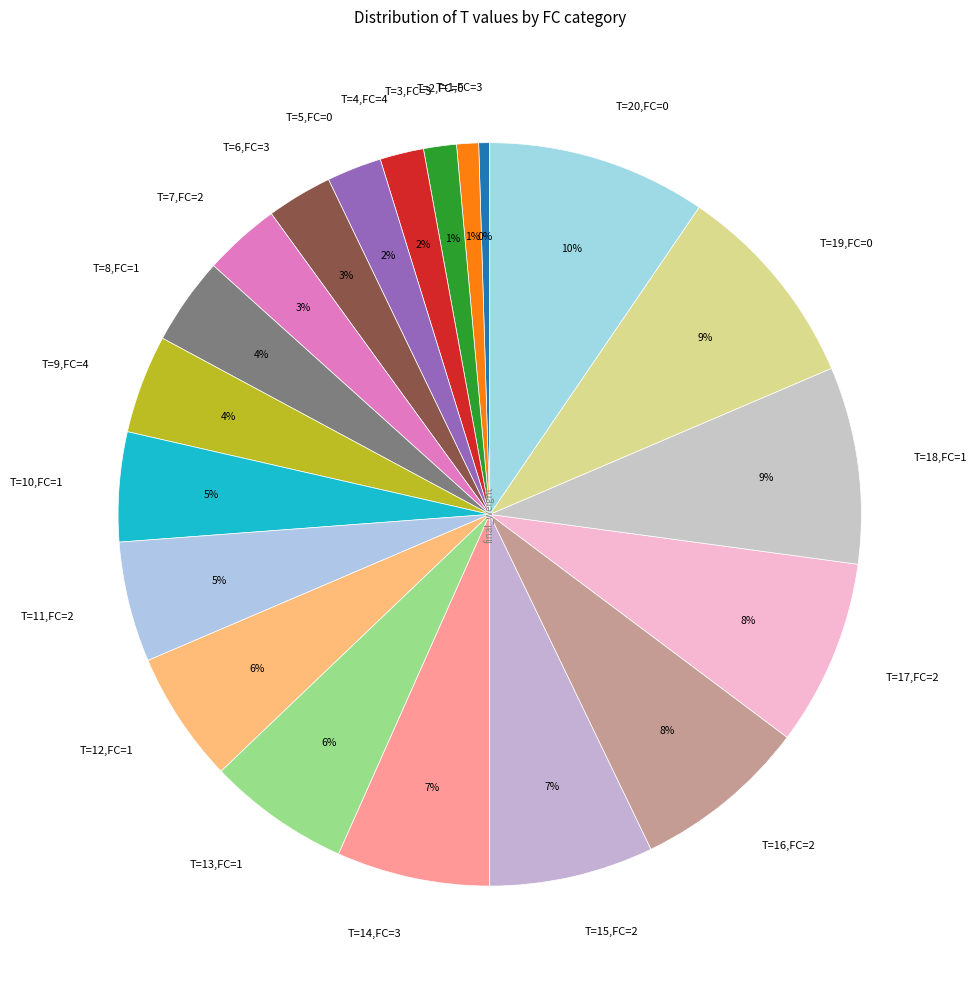

Which has a higher value, T=12,FC=1 or T=18,FC=1?

T=18,FC=1